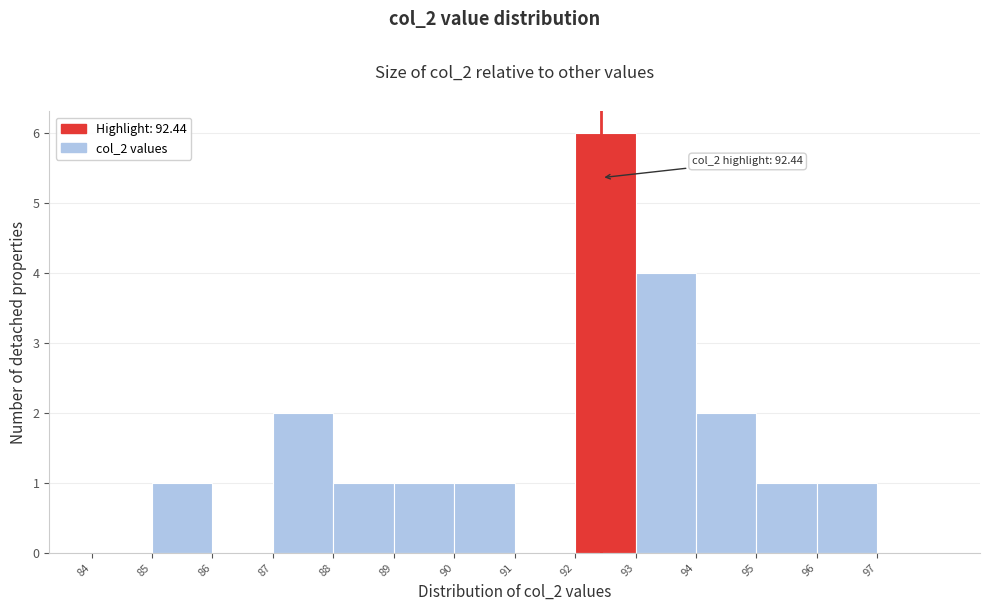

Over which range of the x-axis is the bar tallest?

92 to 93